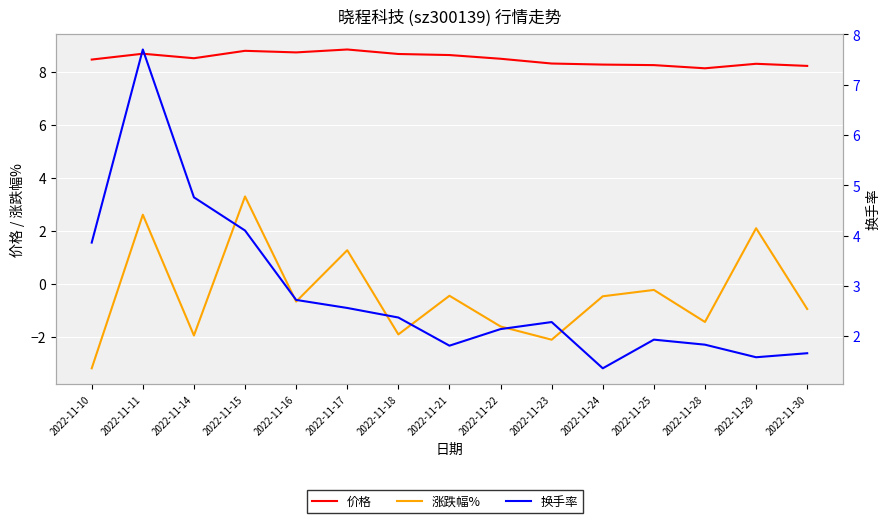

Reading left to right, transcribe all the data shown in this chart.

价格: 8.5	8.7	8.5	8.8	8.7	8.8	8.7	8.6	8.5	8.3	8.3	8.2	8.1	8.3	8.2
涨跌幅%: -3.2	2.6	-2.0	3.3	-0.7	1.3	-1.9	-0.5	-1.6	-2.1	-0.5	-0.2	-1.4	2.1	-1.0
换手率: 3.9	7.7	4.8	4.1	2.7	2.6	2.4	1.8	2.1	2.3	1.4	1.9	1.8	1.6	1.7